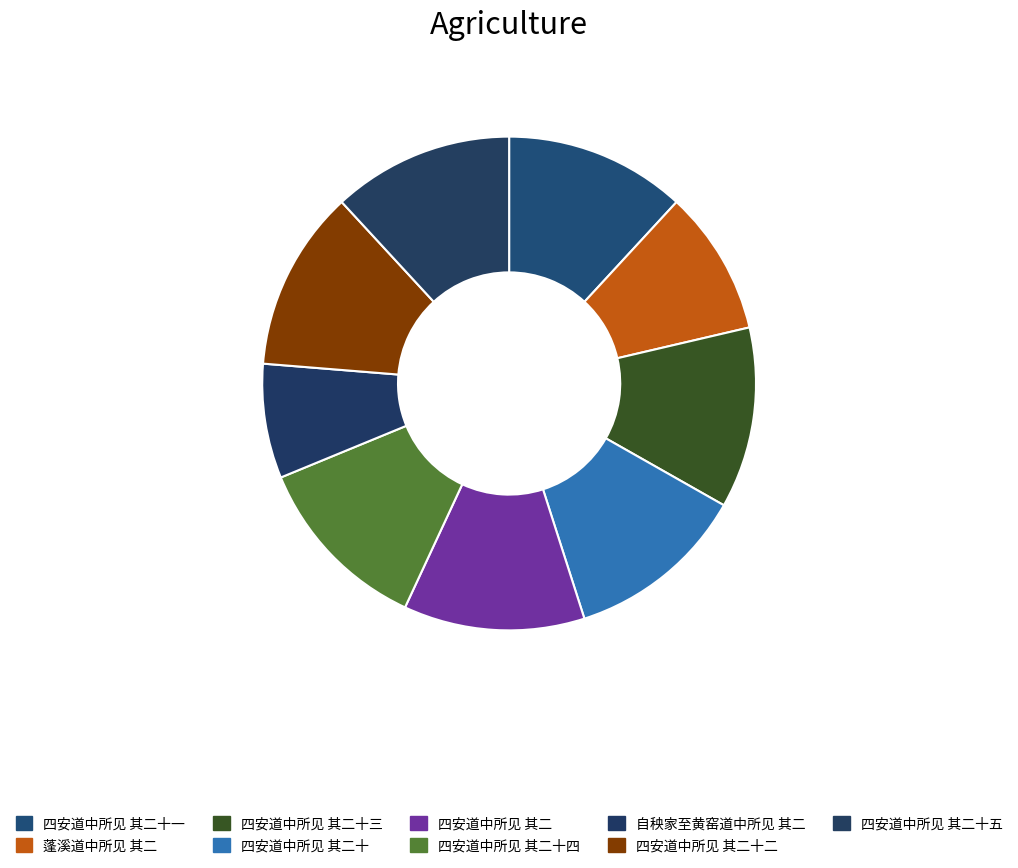

Is it true that 自秧家至黄窑道中所见 其二 is 18% of the pie?

False